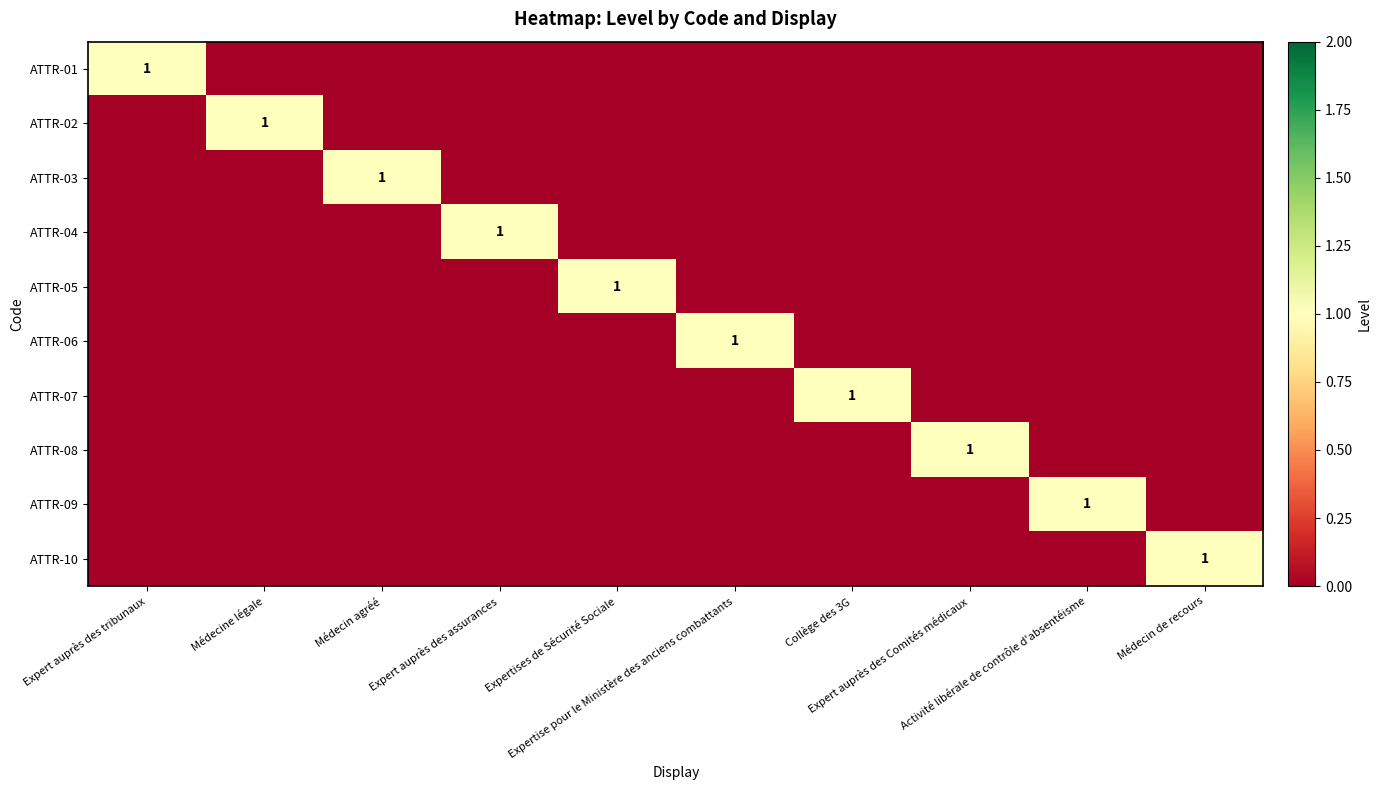

What is the difference between the maximum and minimum values in the ATTR-08 series?

1